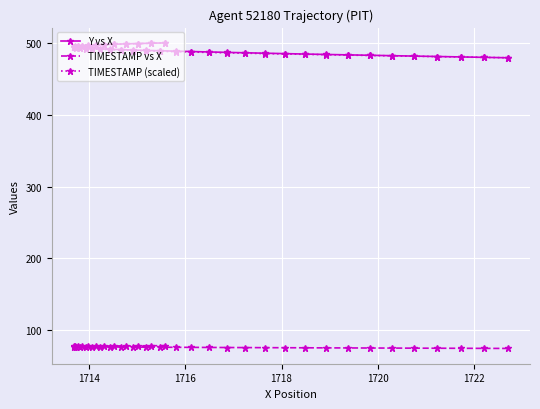

At how many categories does at least one series exceed 419?

40